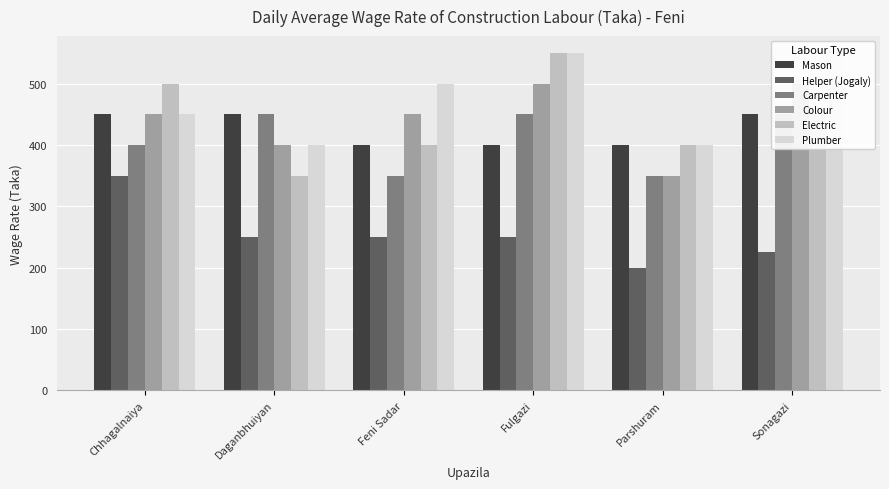

The value of Colour at Chhagalnaiya is 646. True or false?

False